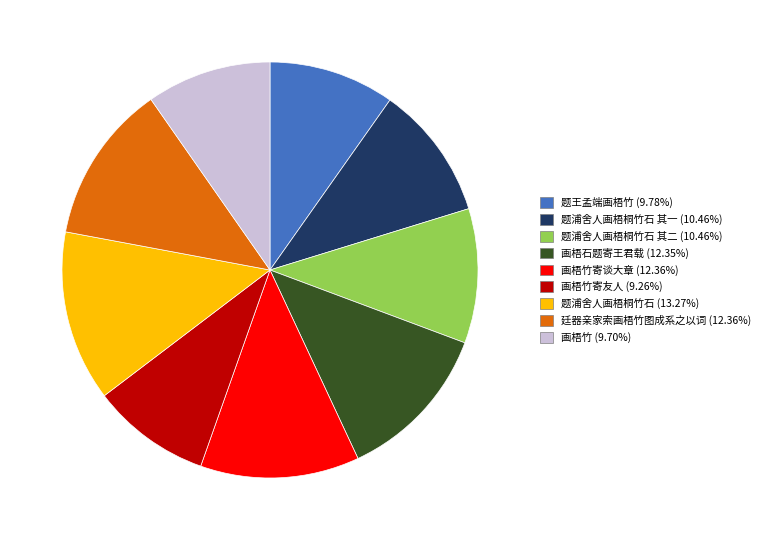

Does any single category account for the majority?

No